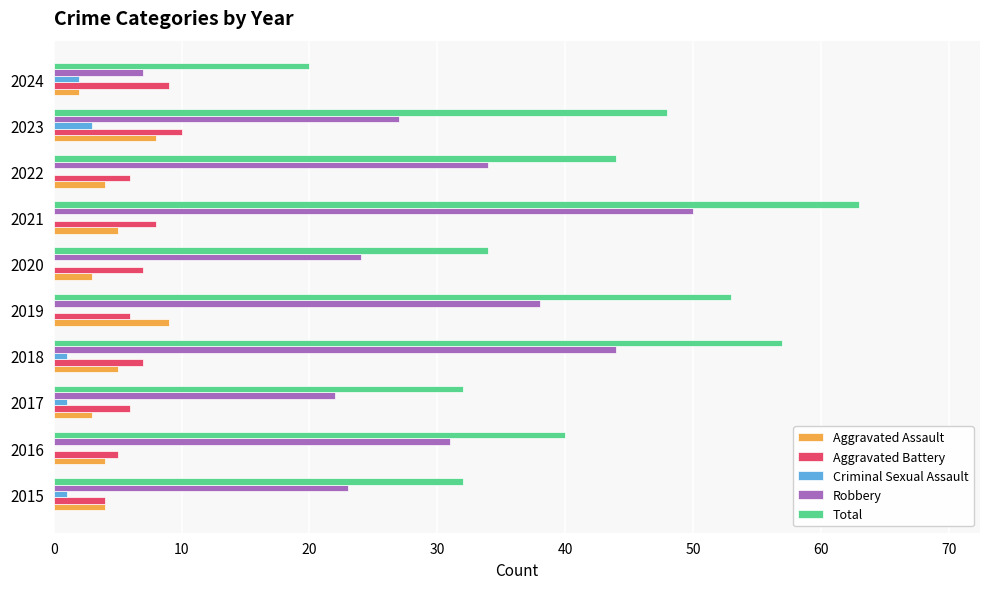

What is the greatest value displayed?

63